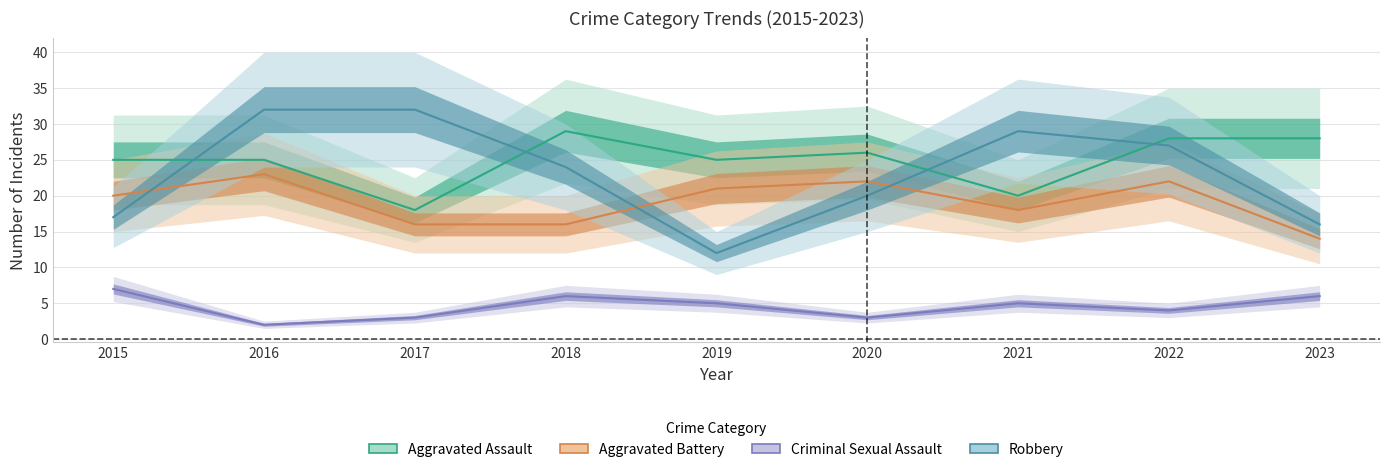

What is the value of the Robbery point at the 6th from the left?

20